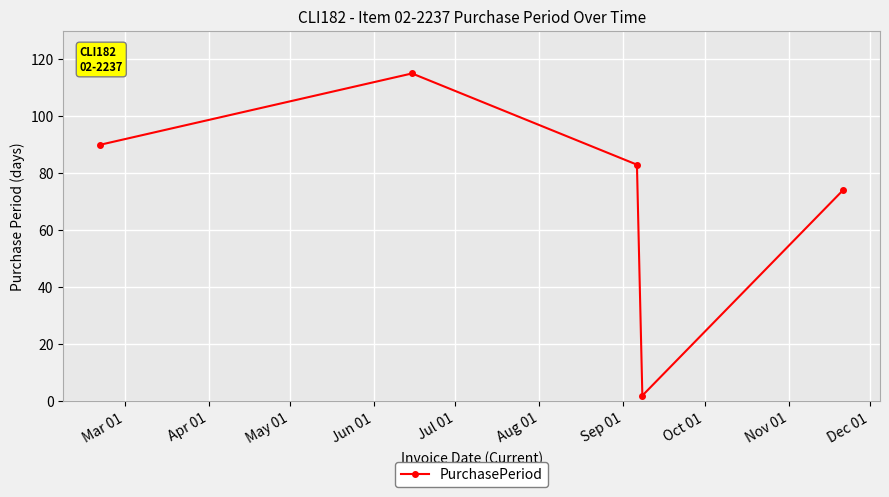

What is the value of the 5th point from the left?

74